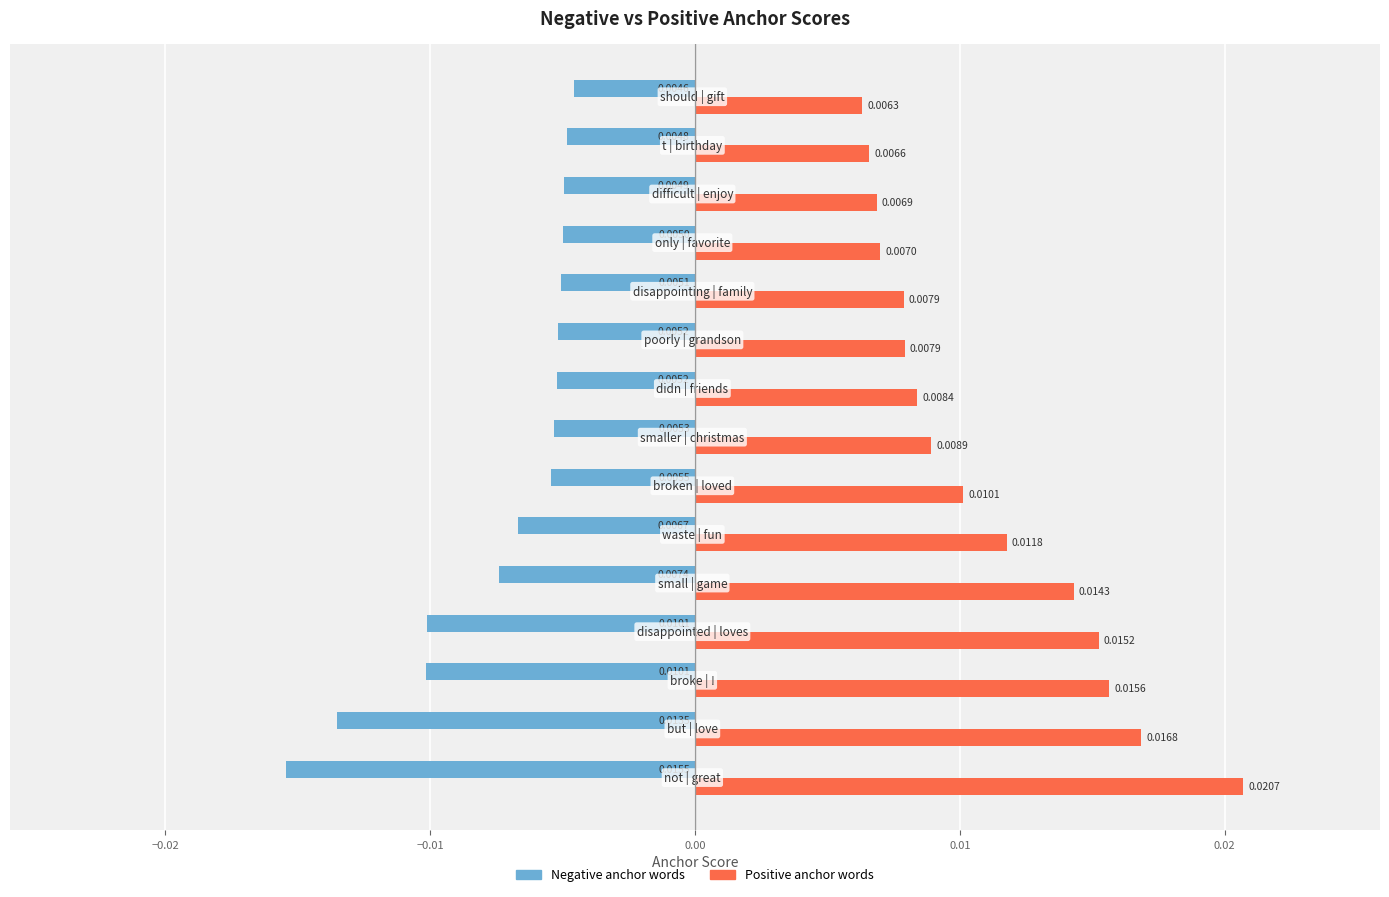

Which series has the largest total across all categories?

Positive anchor words